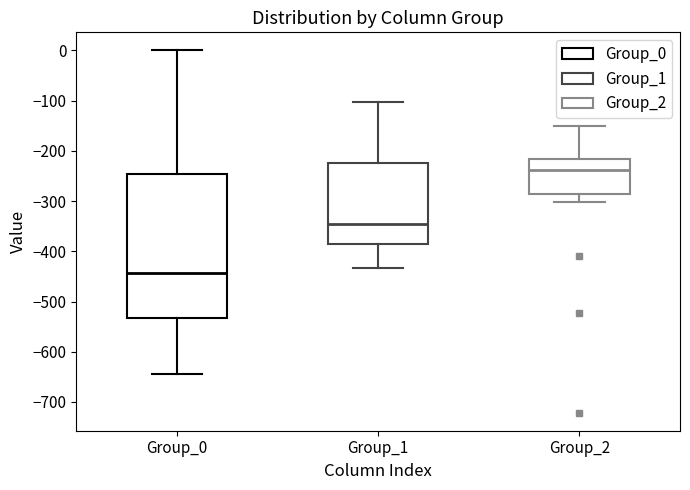

Reading left to right, transcribe this box plot: for each box, give where its median line is, the range the box spans, and where its two whiskers end, as read against the y-axis. The values are not printed on the chart, so give them approximately, as read against the axis.

Group_0: median -440, box -530 to -250, whiskers -640 to 0
Group_1: median -350, box -390 to -220, whiskers -430 to -100
Group_2: median -240, box -290 to -220, whiskers -300 to -150